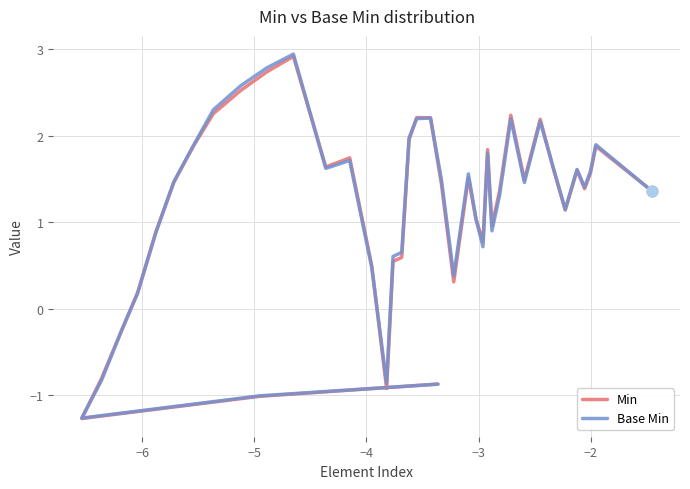

Which series has the widest spread of Y values?

Base Min